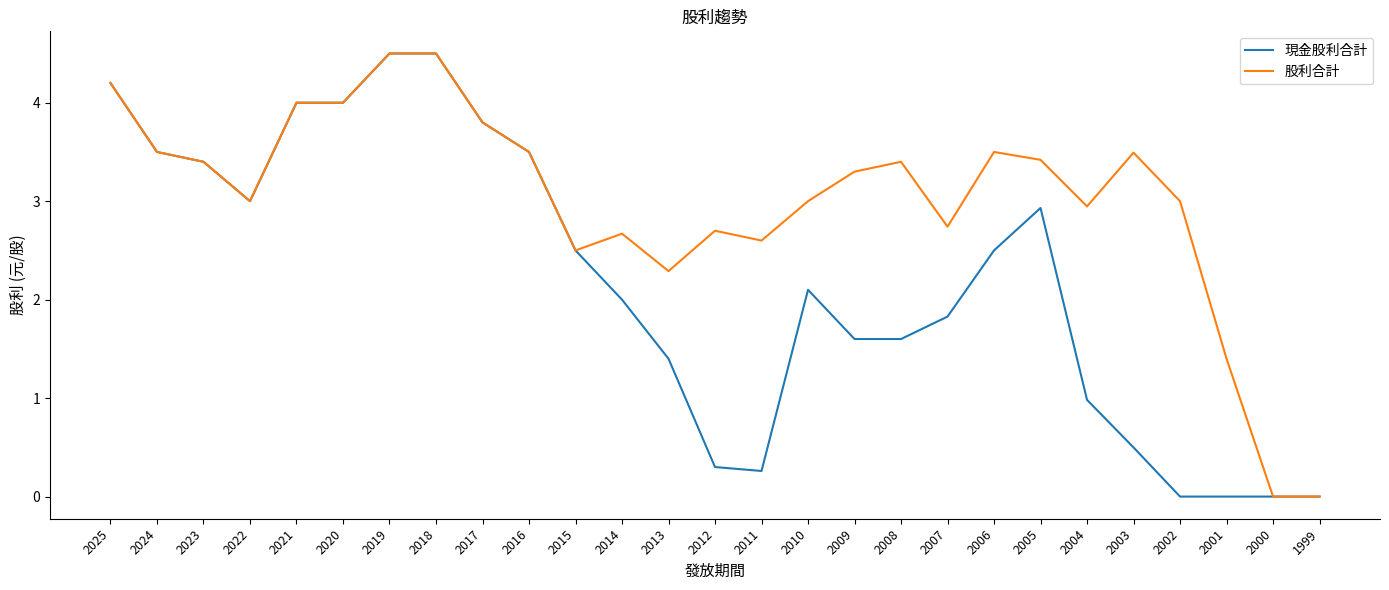

What is the difference between the 現金股利合計 values at 2016 and 2014?

1.5